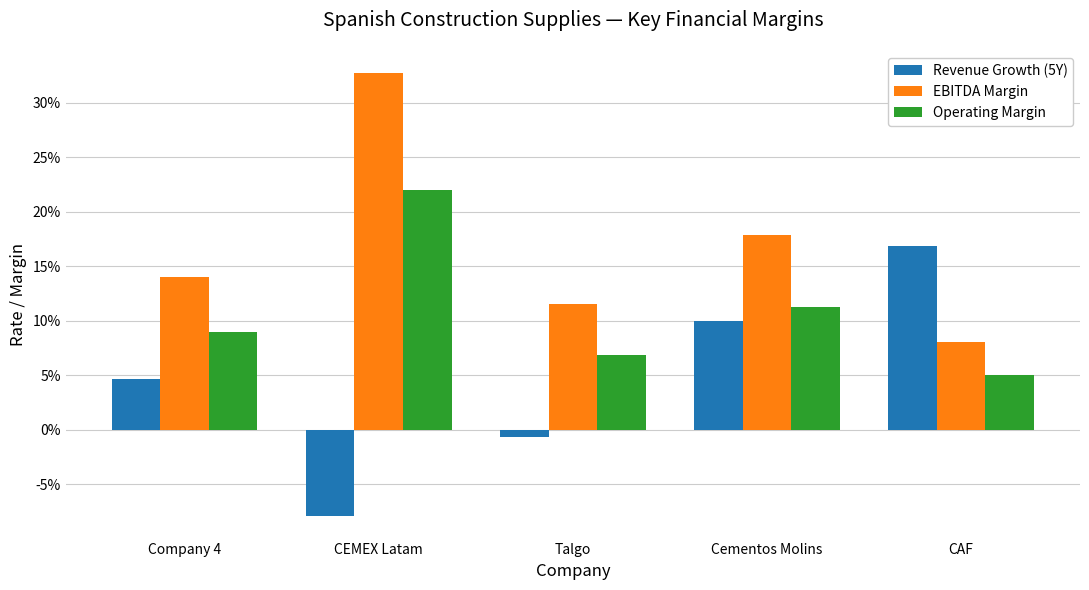

Are the bars horizontal?

No